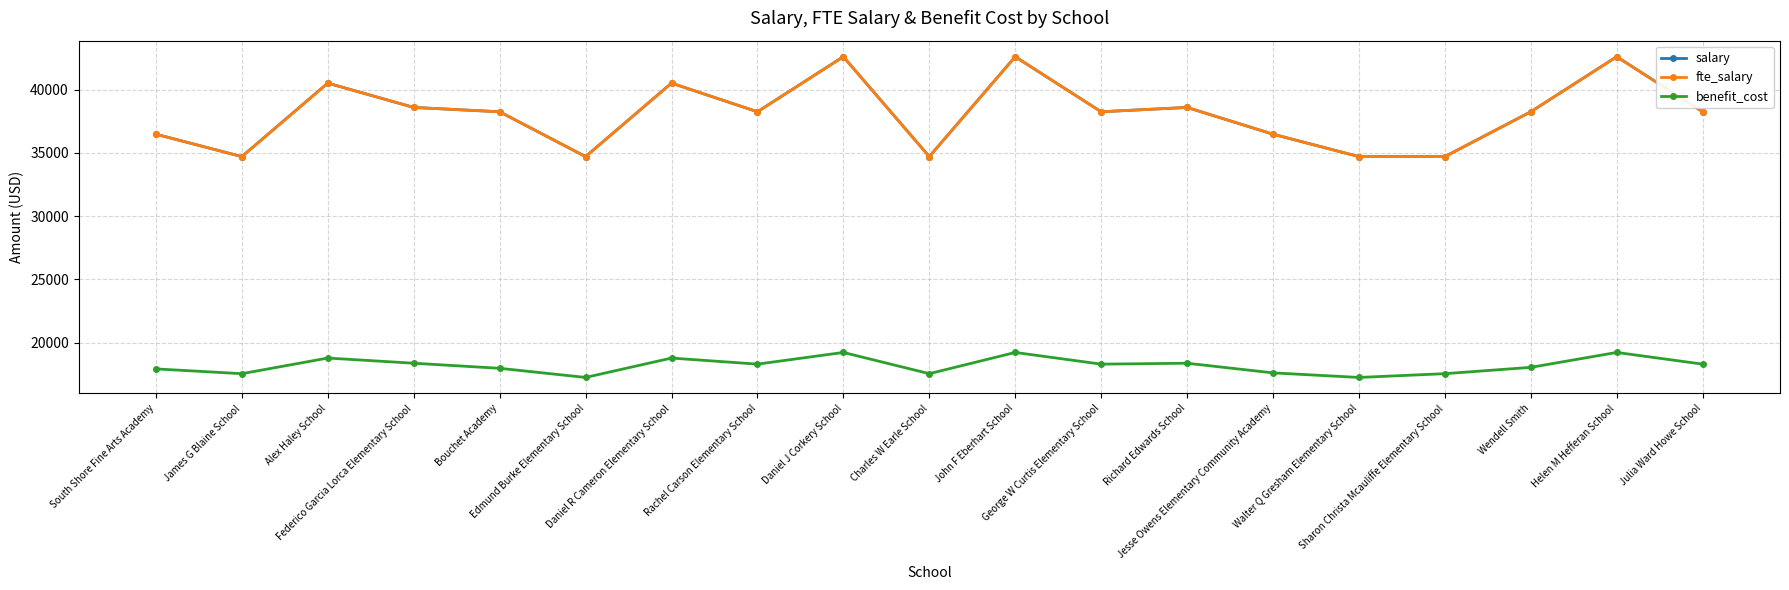

What is the greatest value displayed?

42601.4